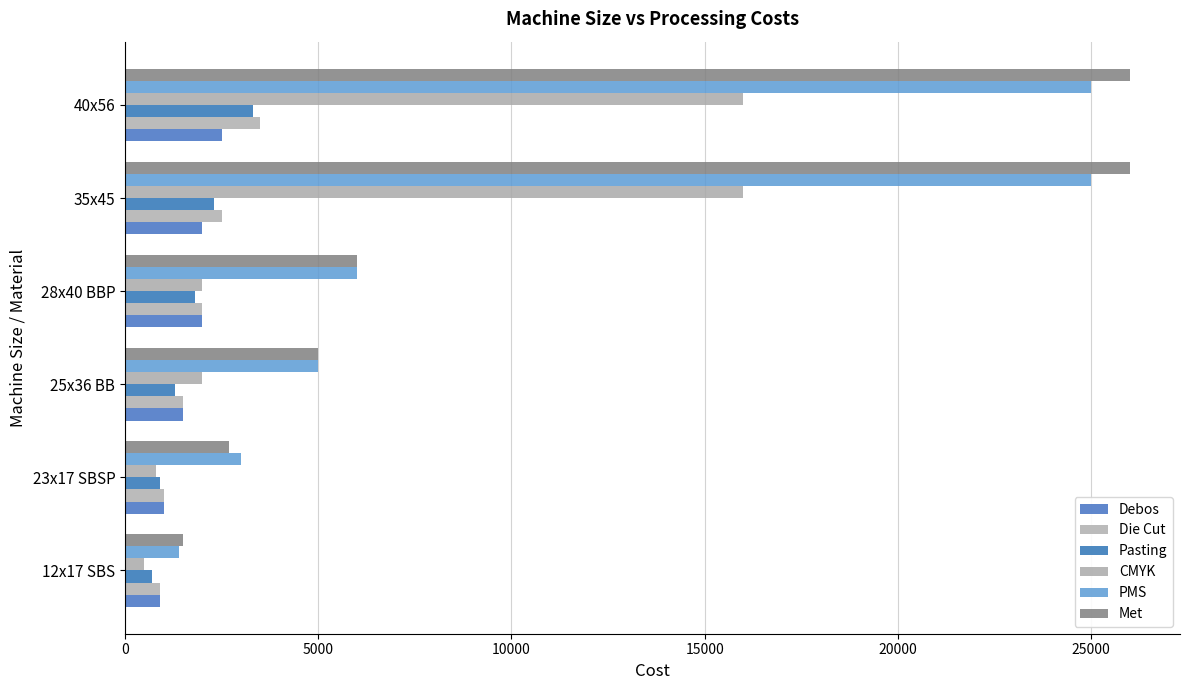

How many values in the Met series are below 6000?

3